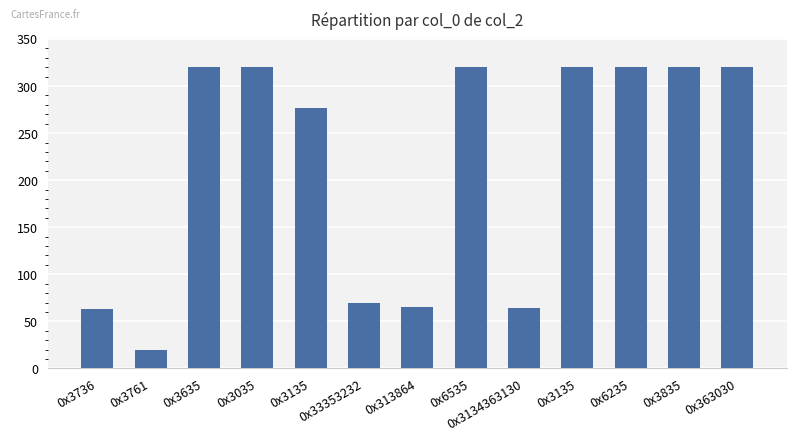

How many categories are shown in the chart?

13